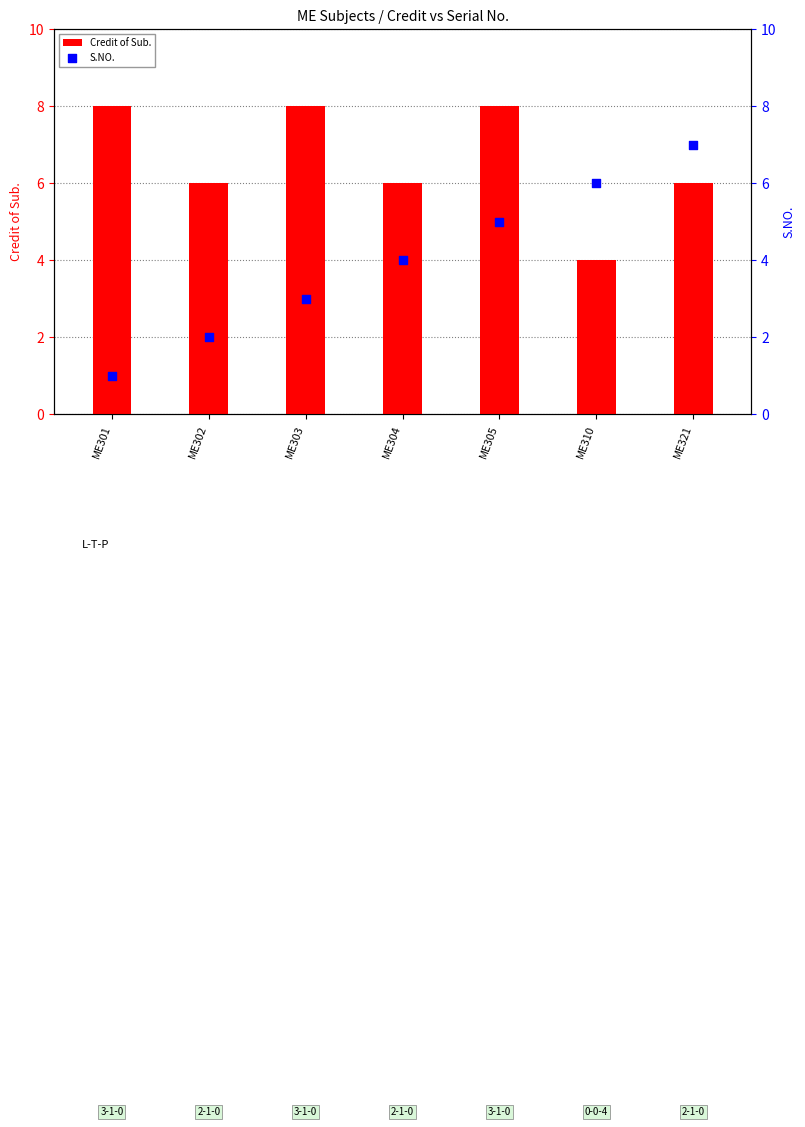

Which series contains the lowest Y value?

S.NO.